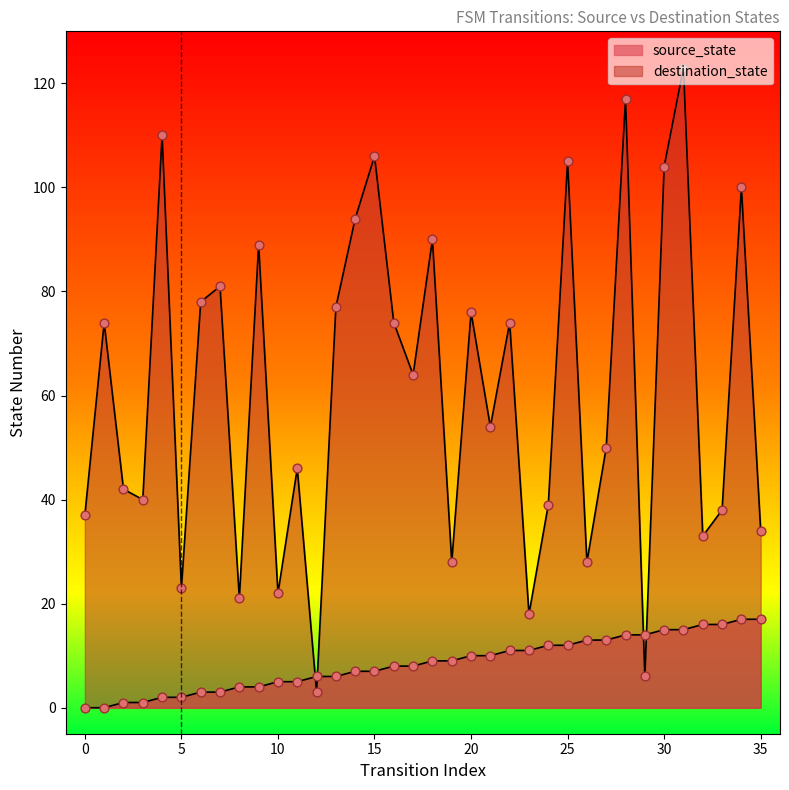

Which series contains the highest Y value?

destination_state